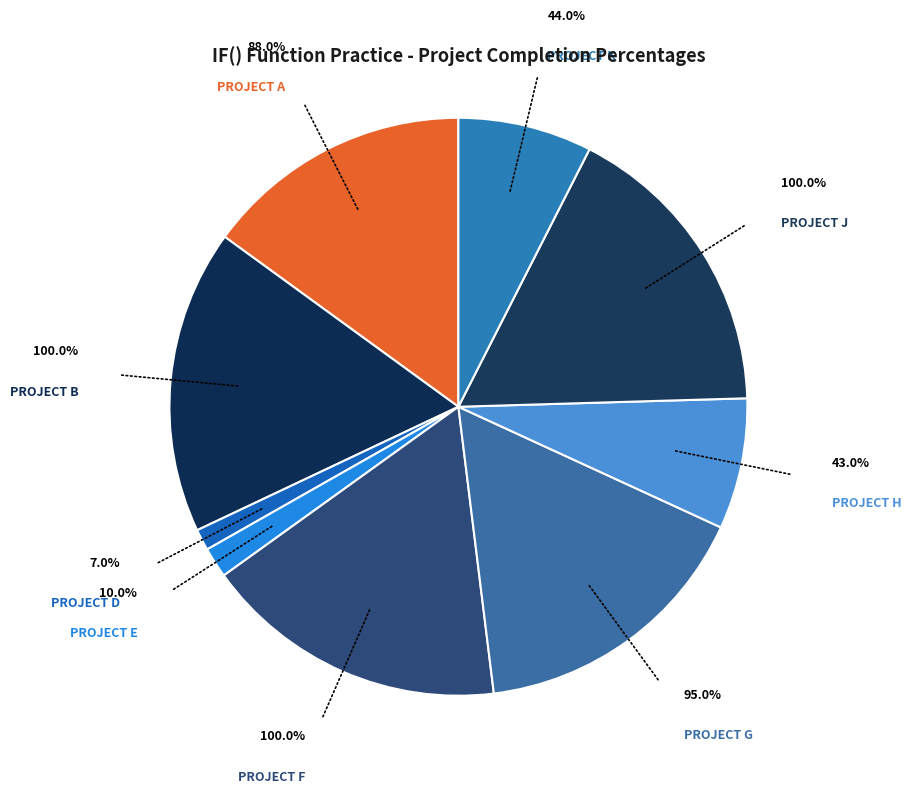

What is the total percentage of PROJECT H and PROJECT B?

24.4%